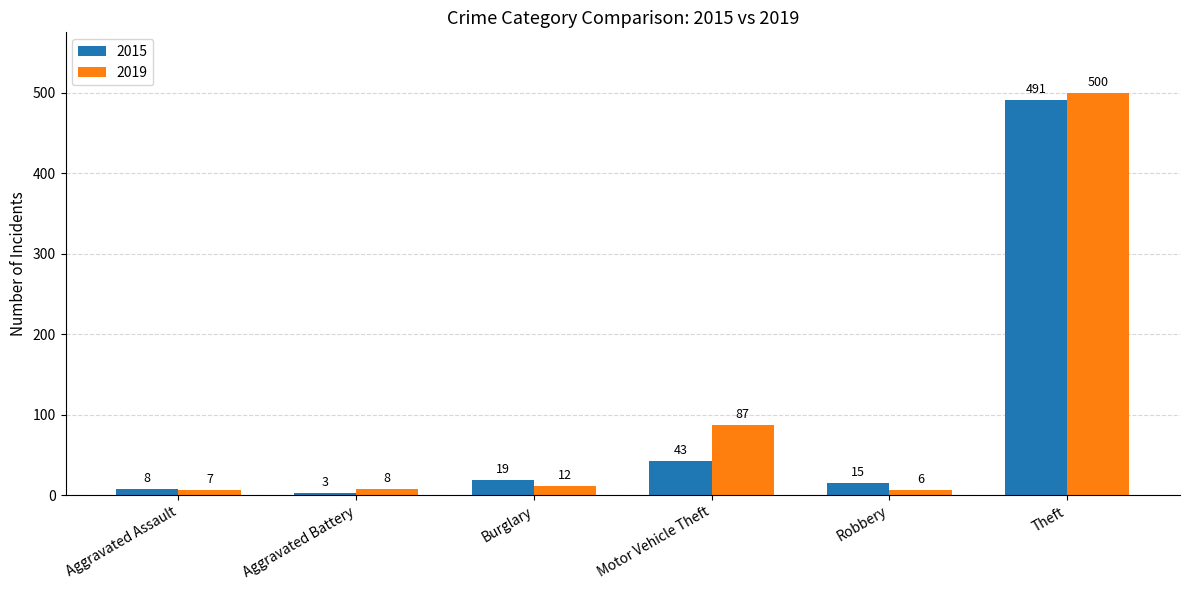

What is the difference between the highest and lowest values at Motor Vehicle Theft?

44